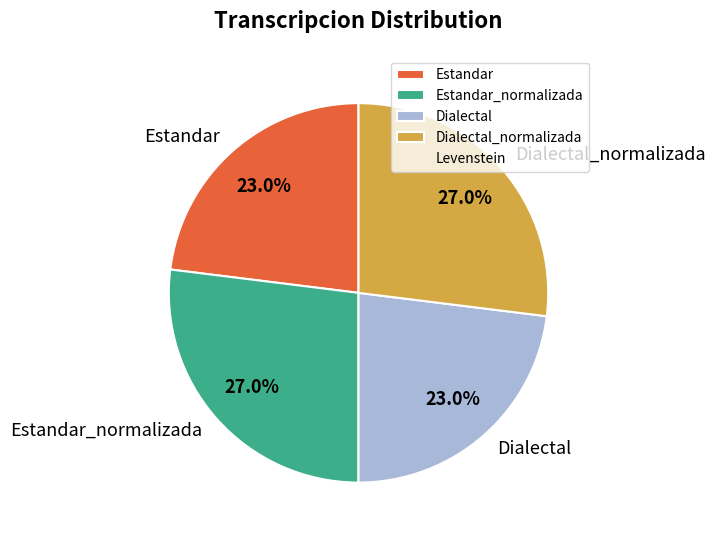

Is there a majority slice in this chart?

No